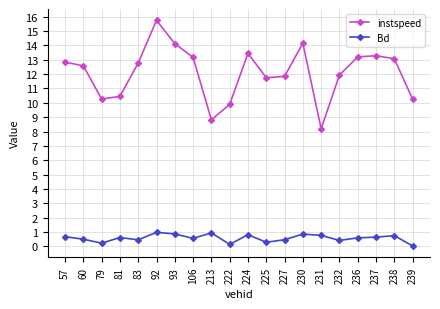

True or false: Bd has more than 2 interior local peaks.

True